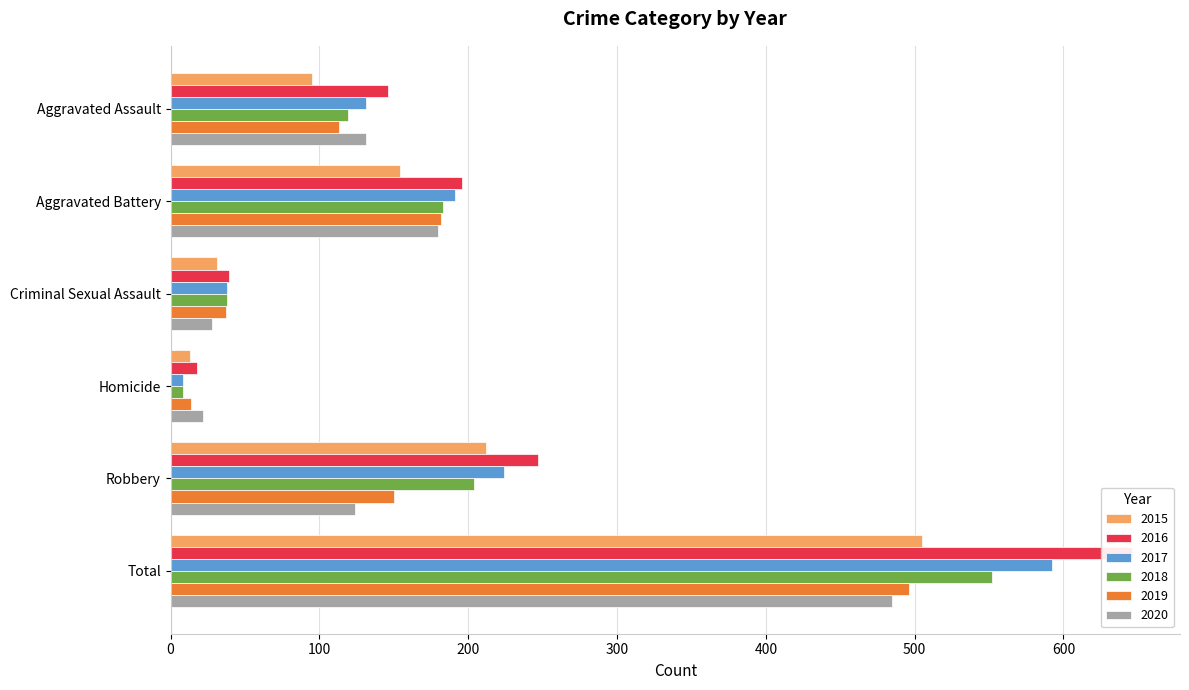

What is the difference between the highest and lowest values at Aggravated Battery?

42